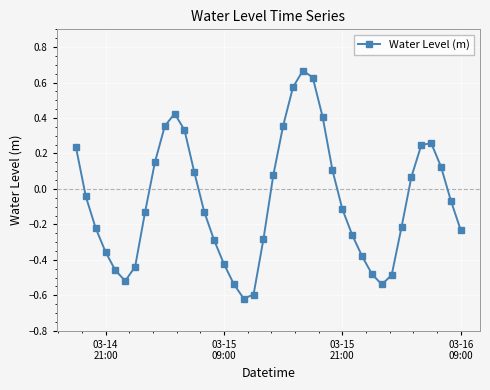

What is the difference between the maximum and minimum values?

1.3